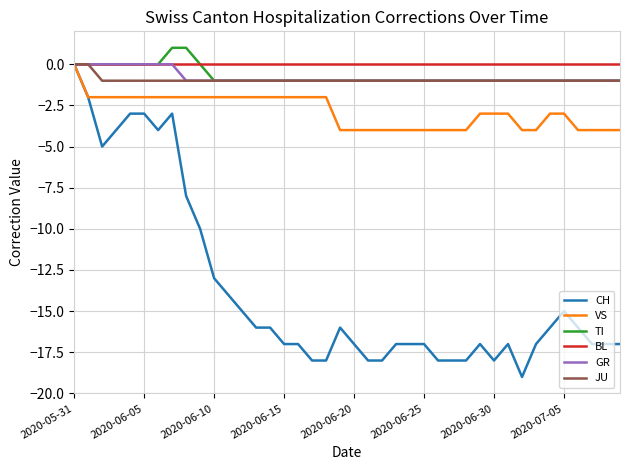

What is the sum of all GR values?

-32